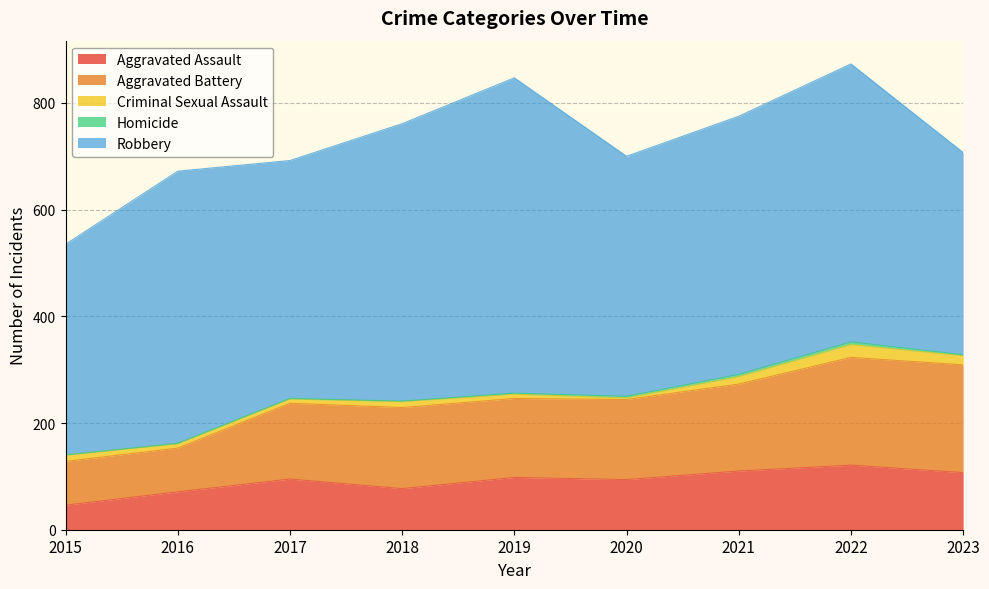

At how many categories does at least one series exceed 148?

9